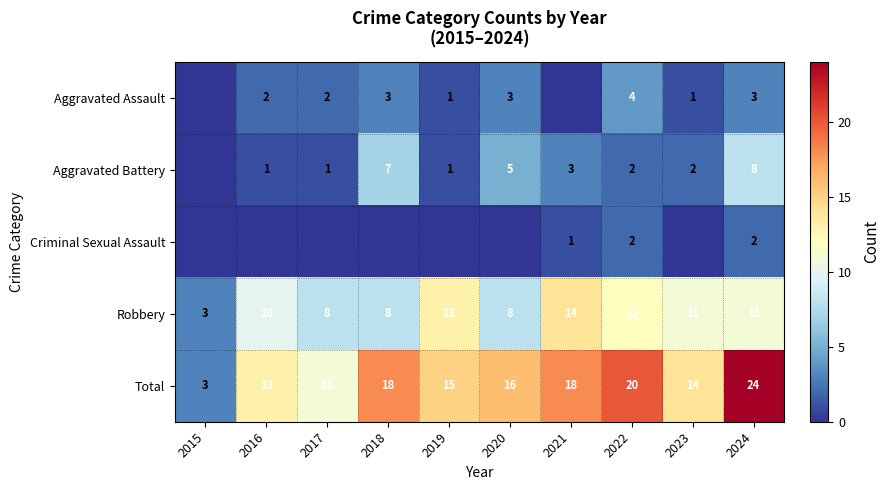

At which label does Total reach its peak?

2024